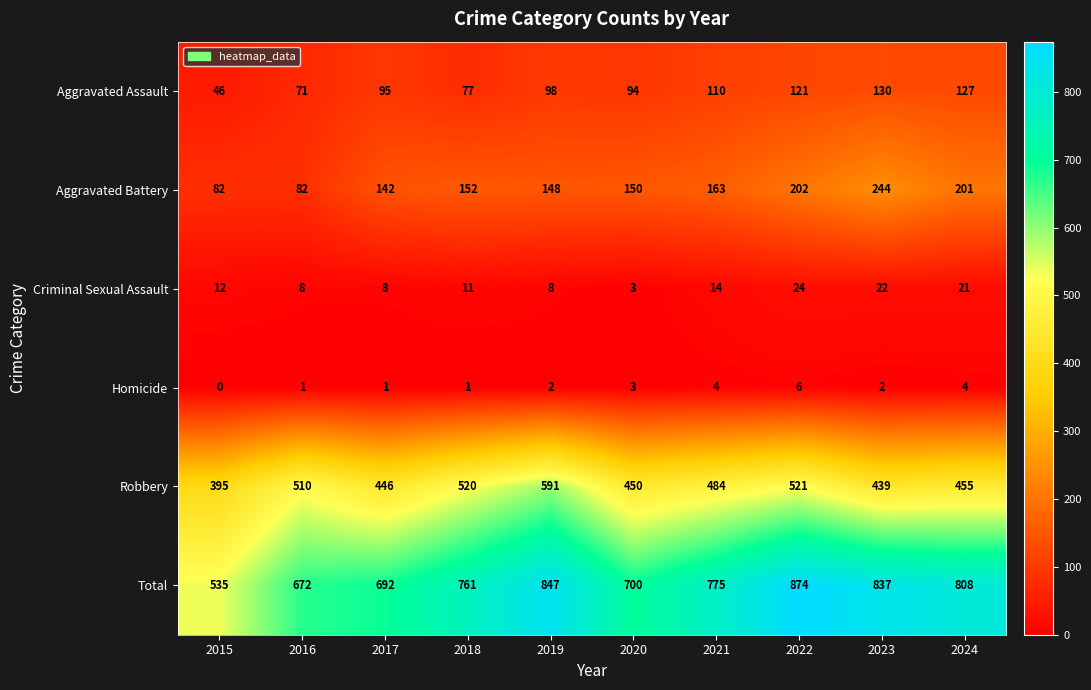

Rank the series by their maximum value, from lowest to highest.

Homicide, Criminal Sexual Assault, Aggravated Assault, Aggravated Battery, Robbery, Total